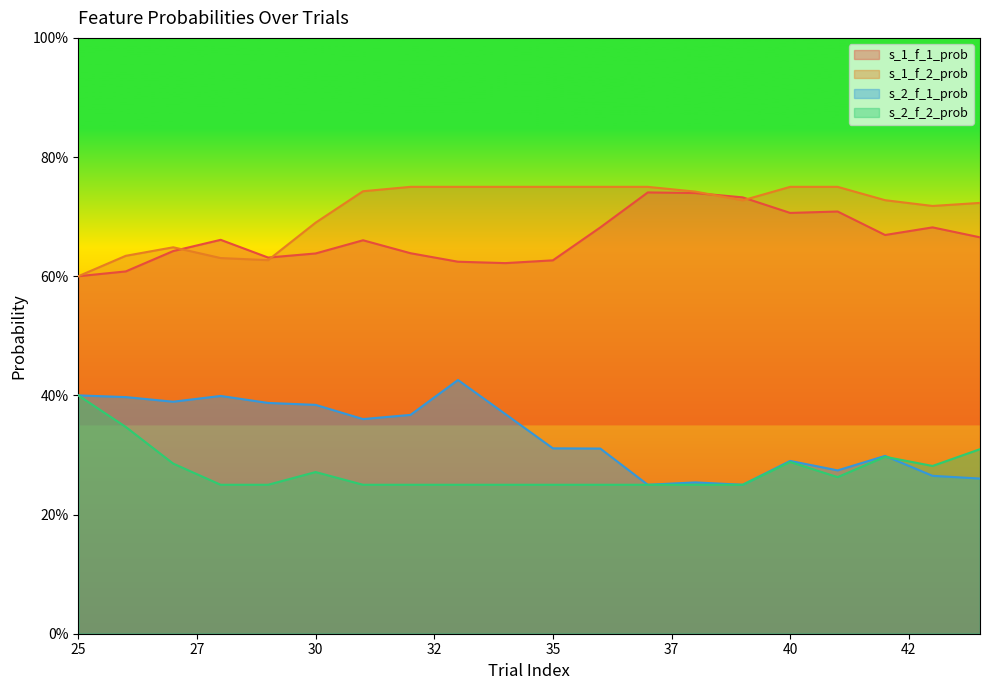

What are all the series names shown in the legend?

s_1_f_1_prob, s_1_f_2_prob, s_2_f_1_prob, s_2_f_2_prob